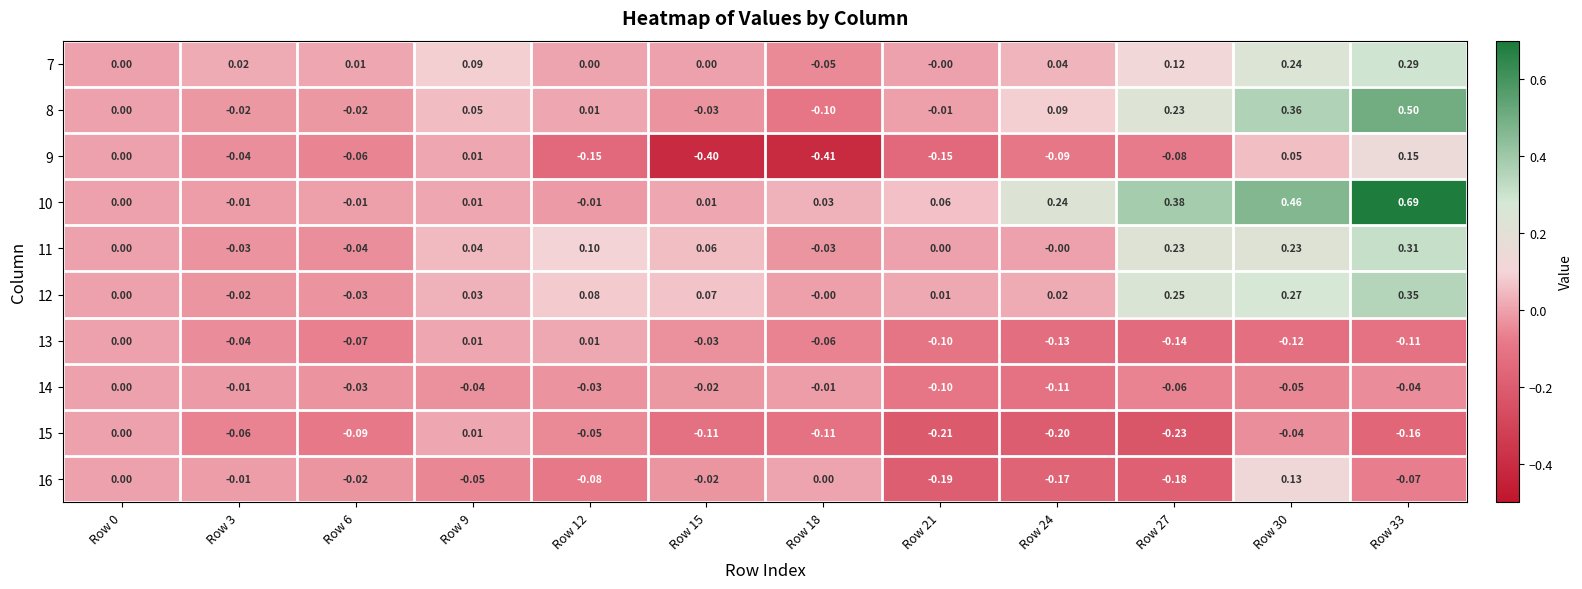

What is the total value across all series at Row 15?

-0.5